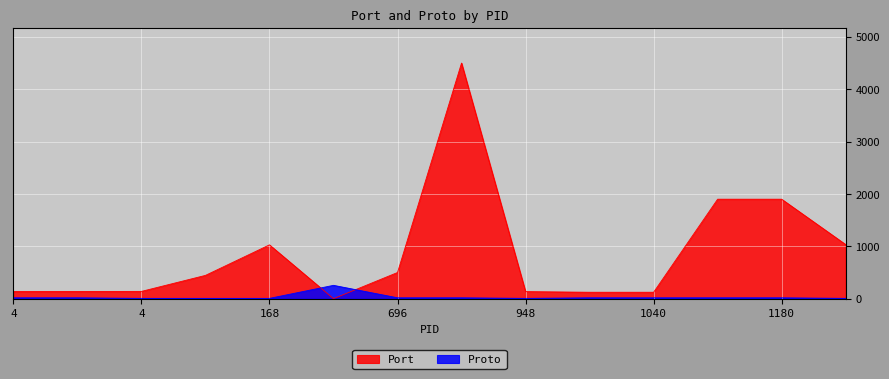

The Port series shows 139 at 4. True or false?

True